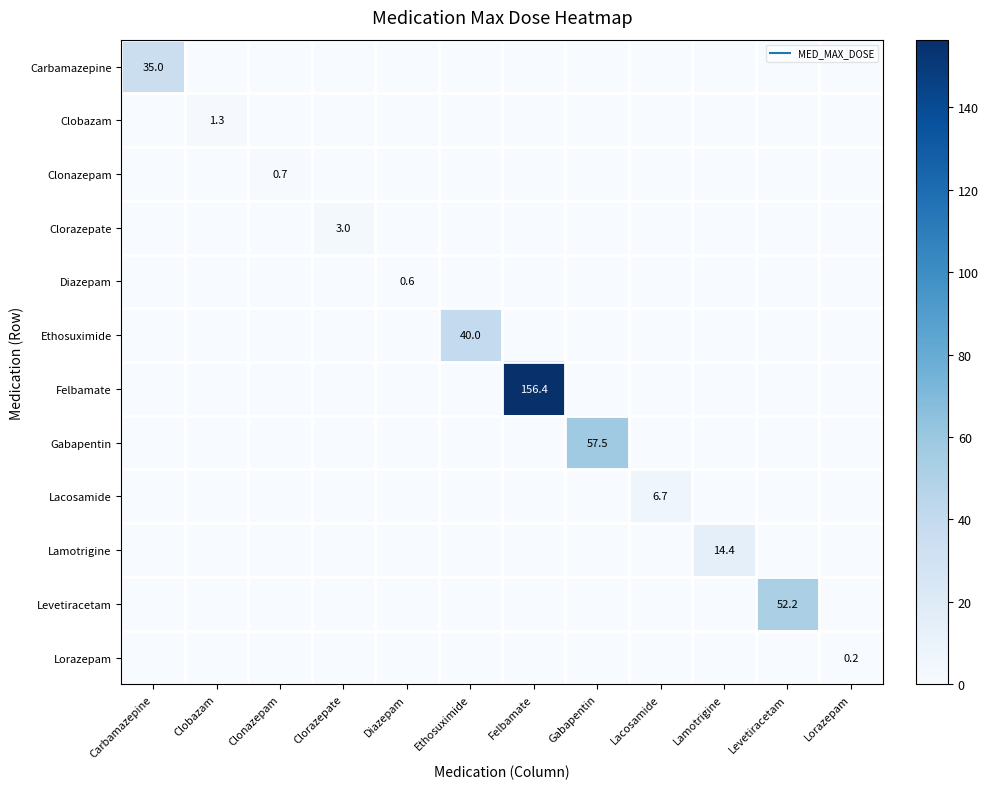

Which category has the highest value across all series?

Felbamate